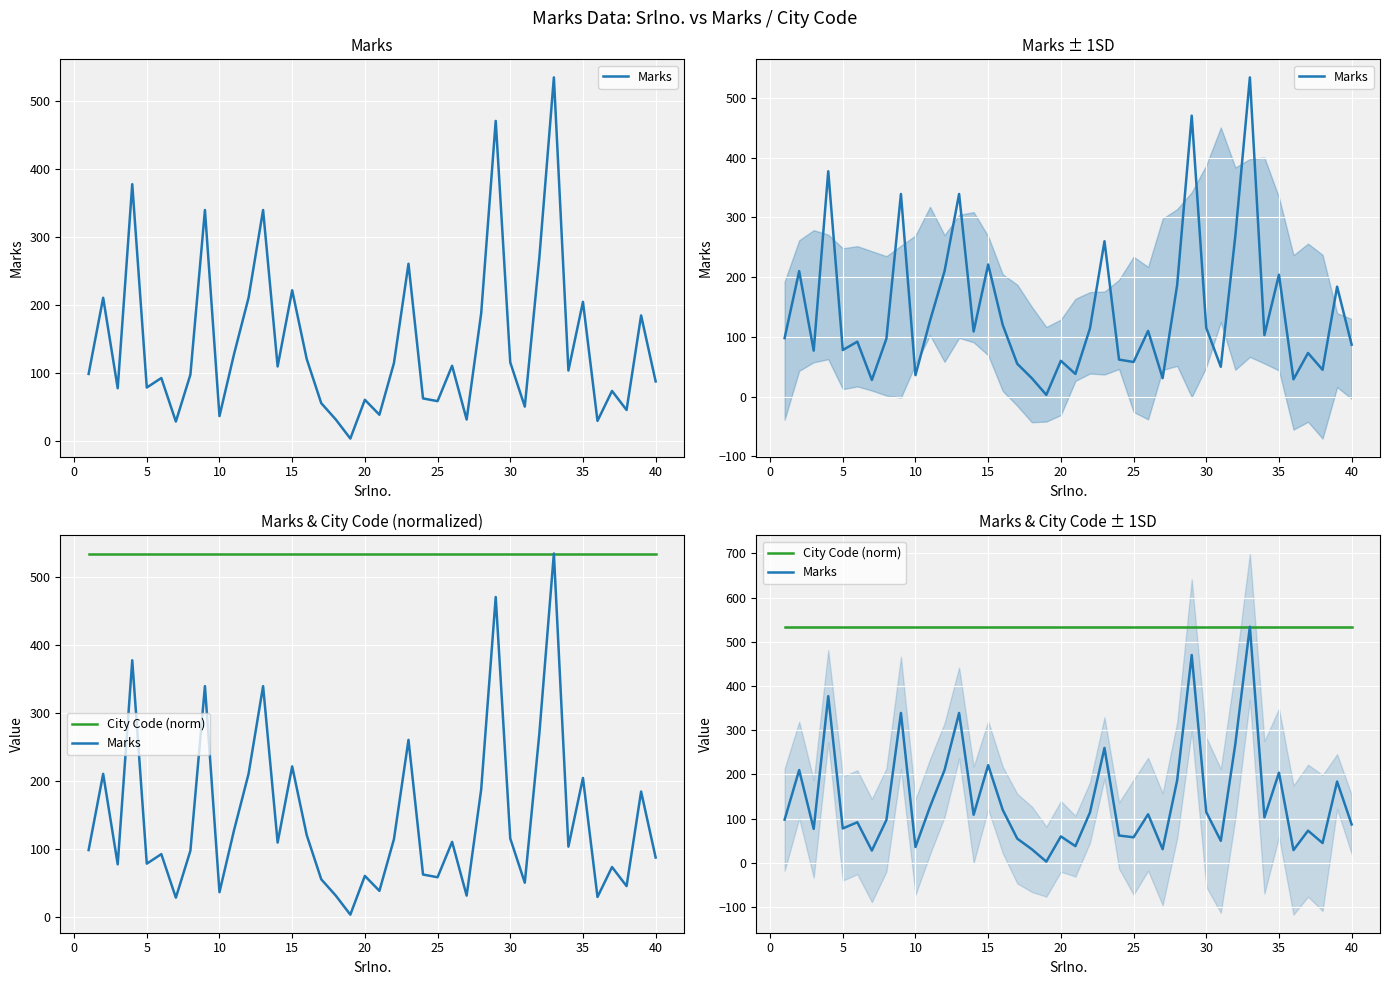

Which series has the largest range (max minus min)?

Marks